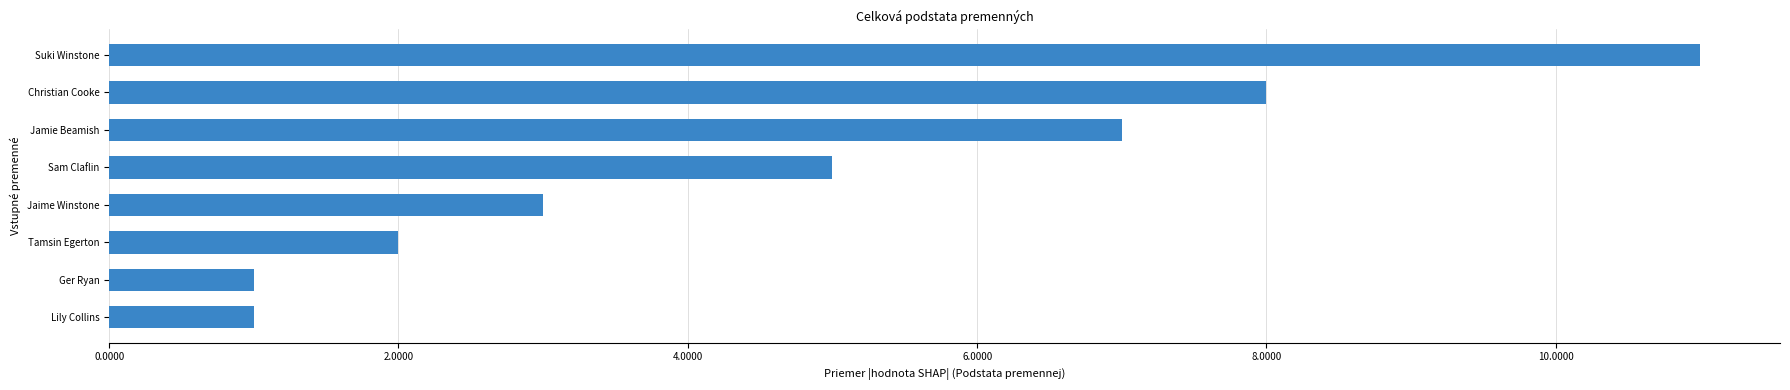

The chart shows a value of 1 at Tamsin Egerton. True or false?

False